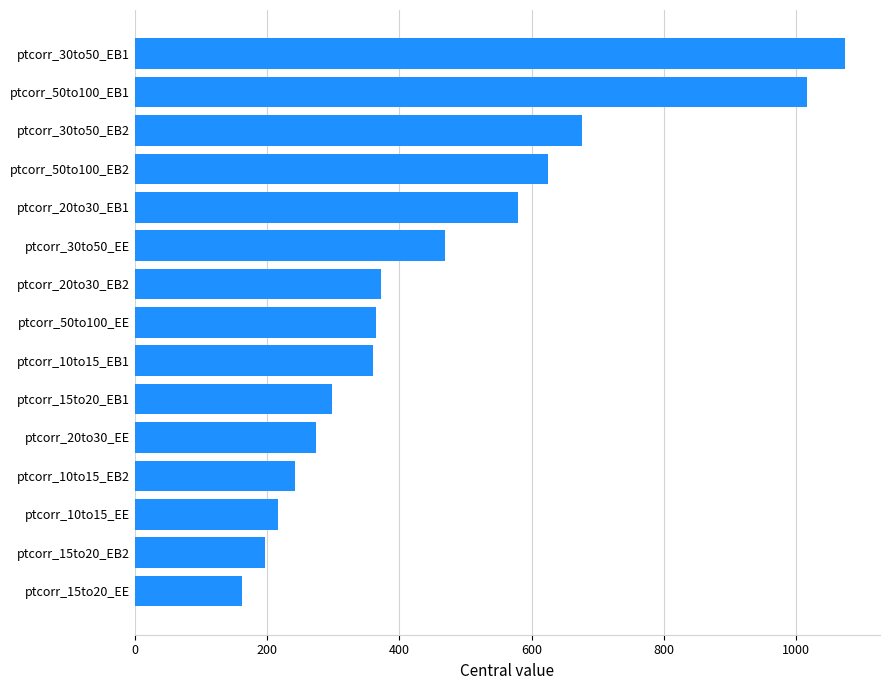

What value does the data have at ptcorr_20to30_EB2?

372.8